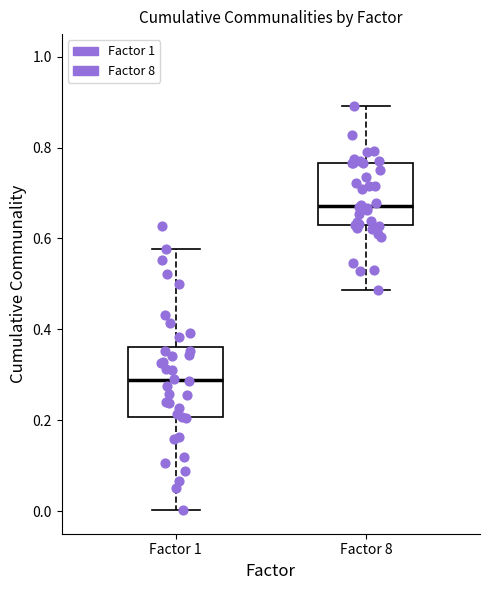

Reading left to right, transcribe this box plot: for each box, give where its median line is, the range the box spans, and where its two whiskers end, as read against the y-axis. The values are not printed on the chart, so give them approximately, as read against the axis.

Factor 1: median 0.28, box 0.20 to 0.36, whiskers 0.00 to 0.58
Factor 8: median 0.68, box 0.62 to 0.76, whiskers 0.48 to 0.90